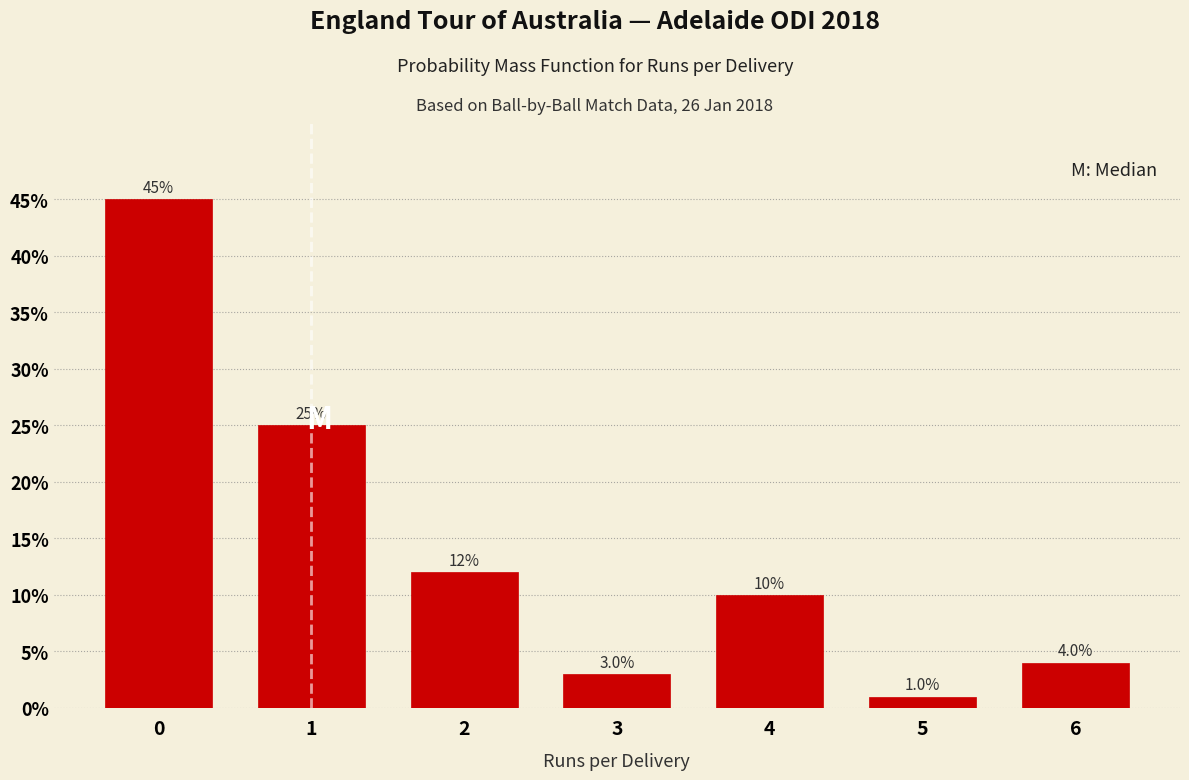

Reading left to right, what are all the values shown in this chart?

45	25	12	3	10	1	4